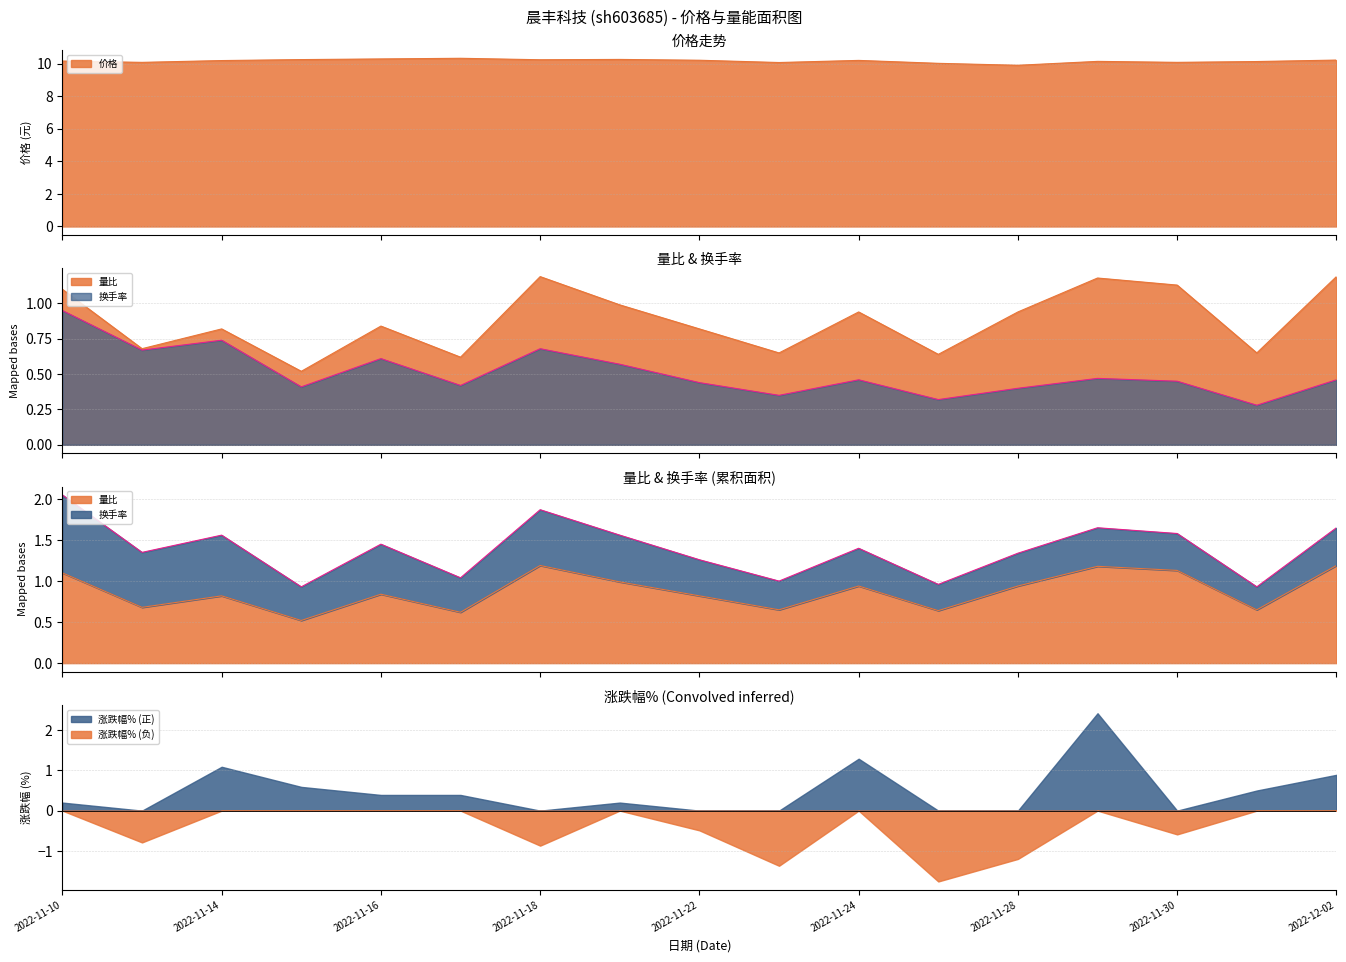

What is the difference between the 量比 values at 2022-11-28 and 2022-11-25?

0.3